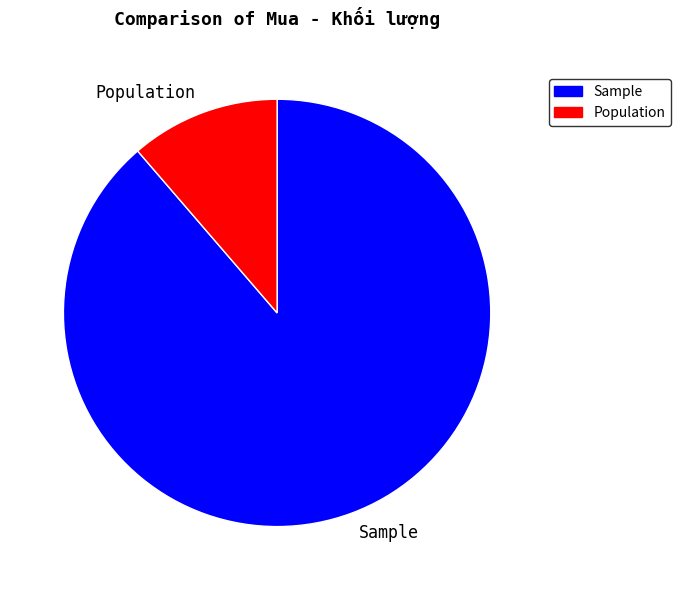

Count the number of slices in the pie.

2